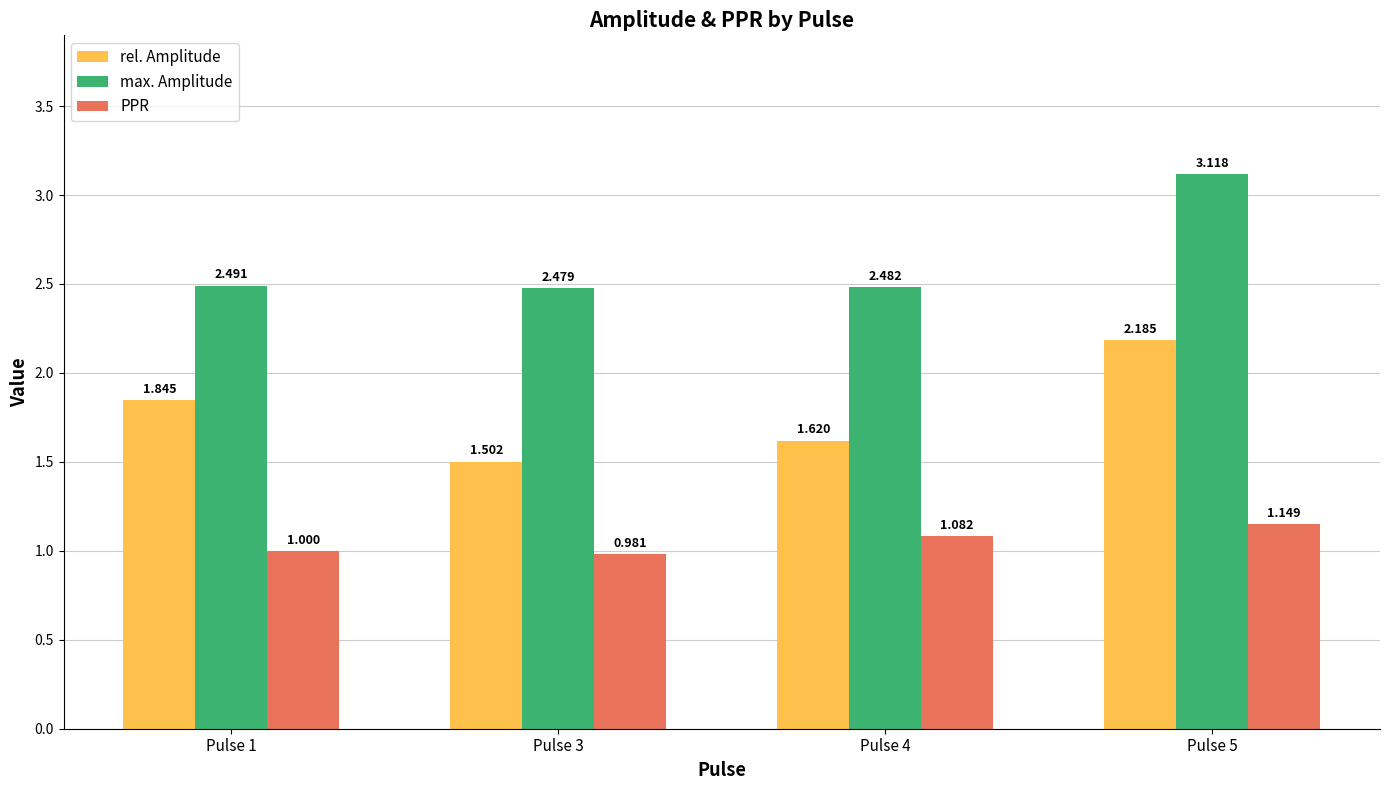

Rank the series by their maximum value, from highest to lowest.

max. Amplitude, rel. Amplitude, PPR